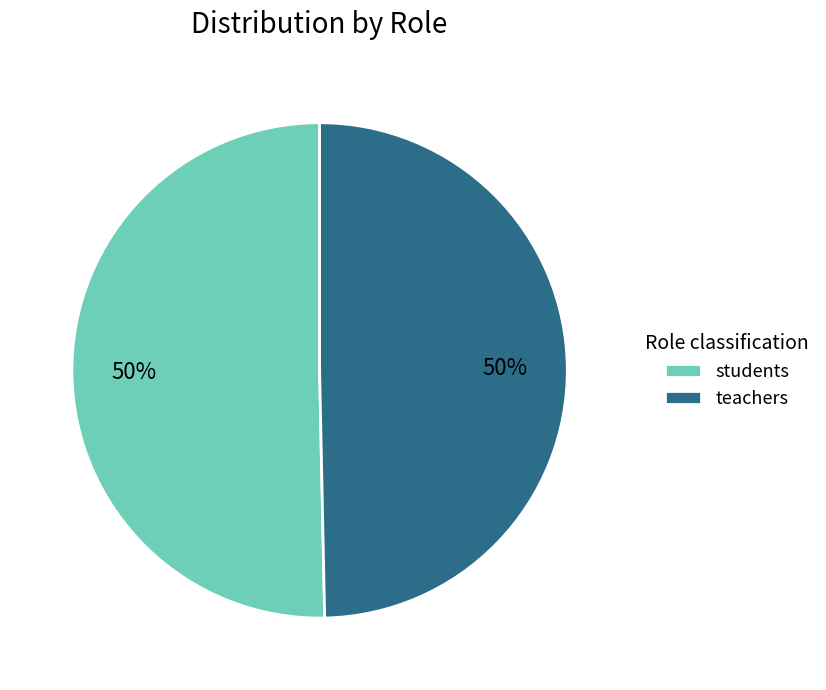

Do students and teachers together represent more than half of the pie?

Yes